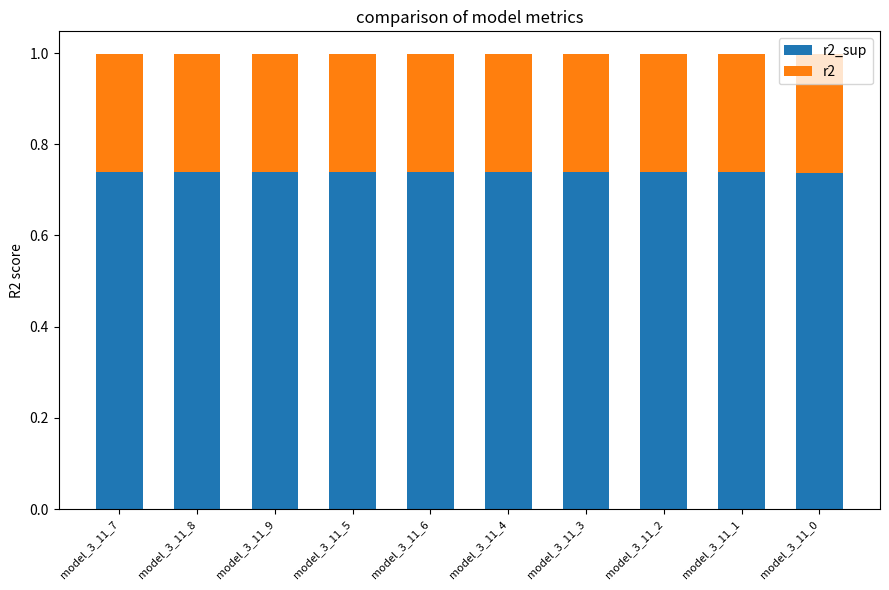

What is the total value across all series at model_3_11_2?

1.0